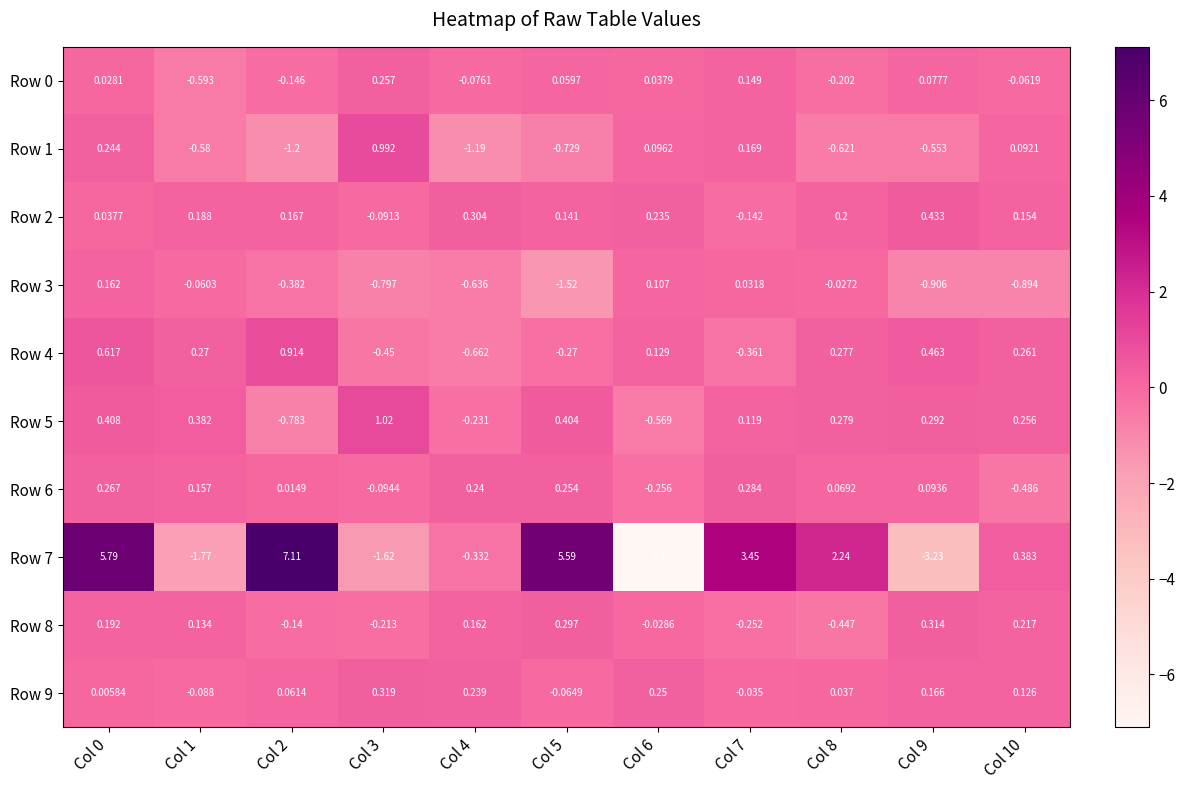

Is the value of Row 7 at Col 1 greater than the value of Row 9 at Col 6?

No